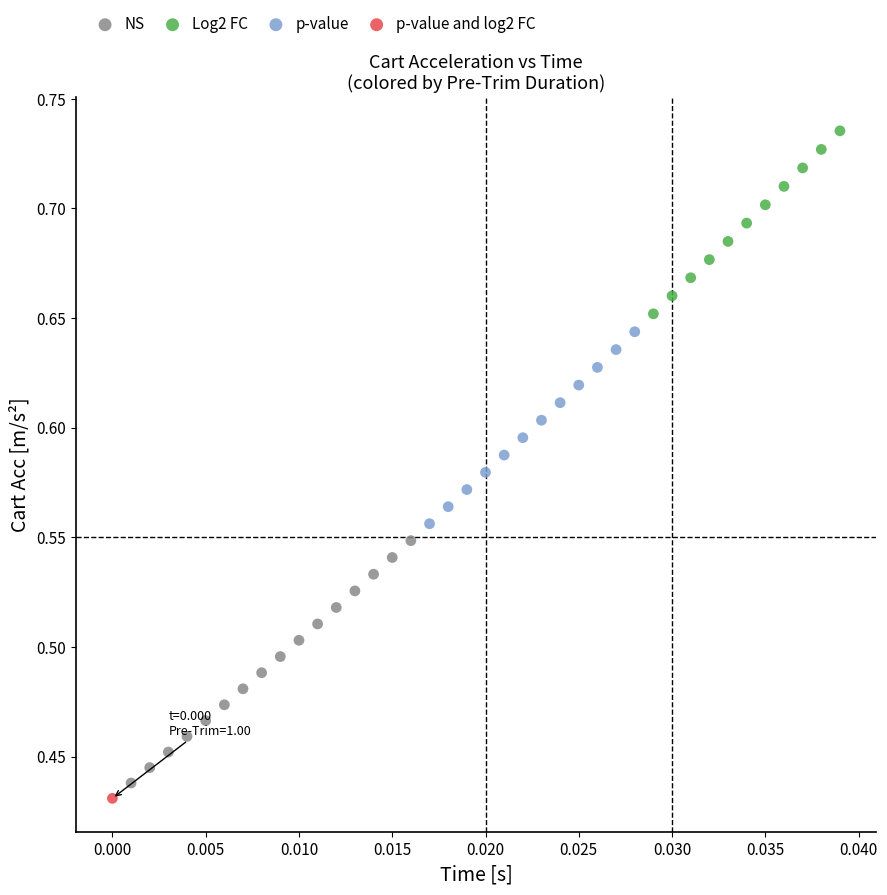

Which series reaches the maximum Y coordinate?

Log2 FC